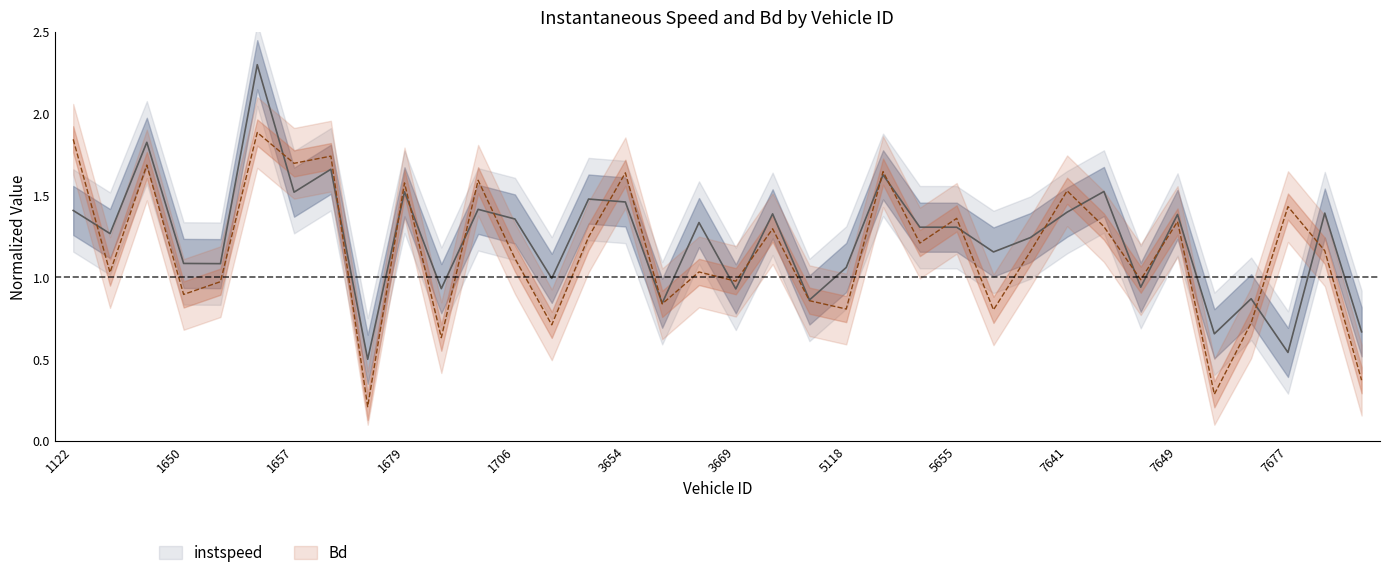

At how many categories does at least one series exceed 1?

26